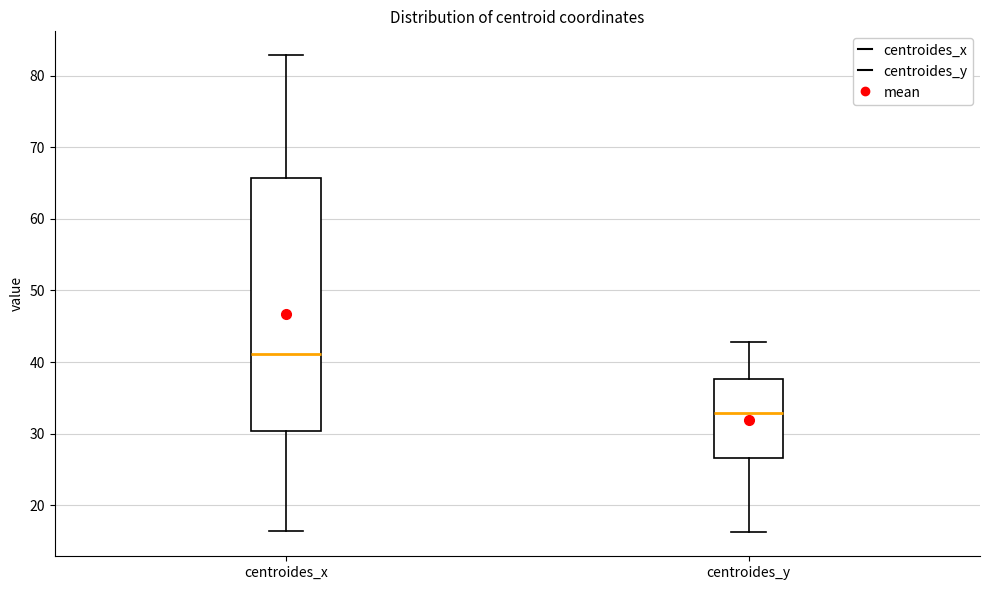

Reading left to right, transcribe this box plot: for each box, give where its median line is, the range the box spans, and where its two whiskers end, as read against the y-axis. The values are not printed on the chart, so give them approximately, as read against the axis.

centroides_x: median 41, box 30 to 66, whiskers 16 to 83
centroides_y: median 33, box 27 to 38, whiskers 16 to 43